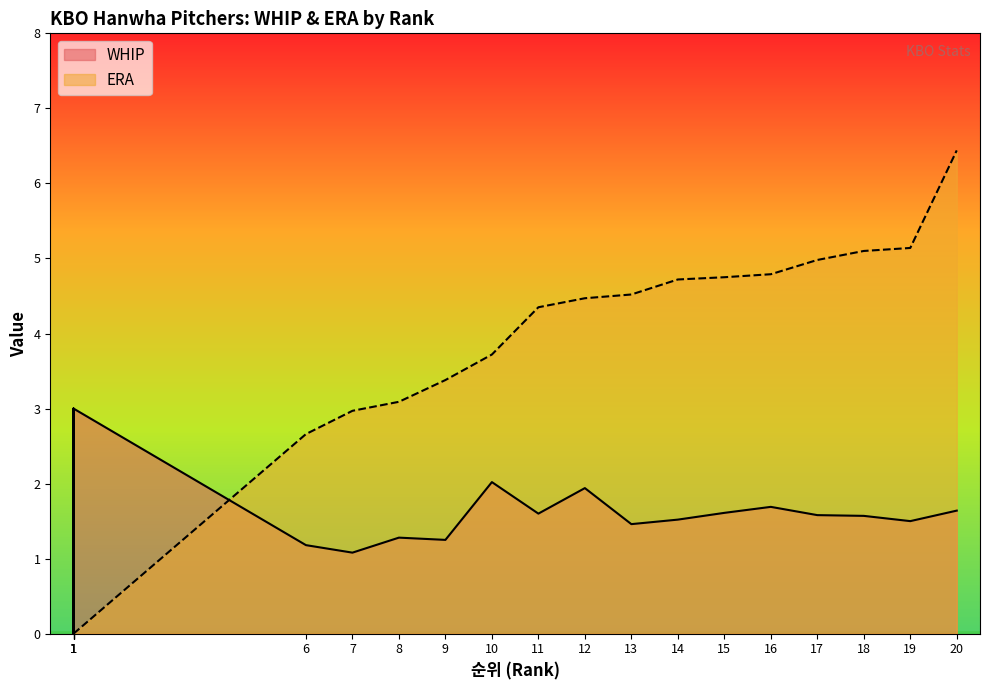

Which series has the largest range (max minus min)?

ERA